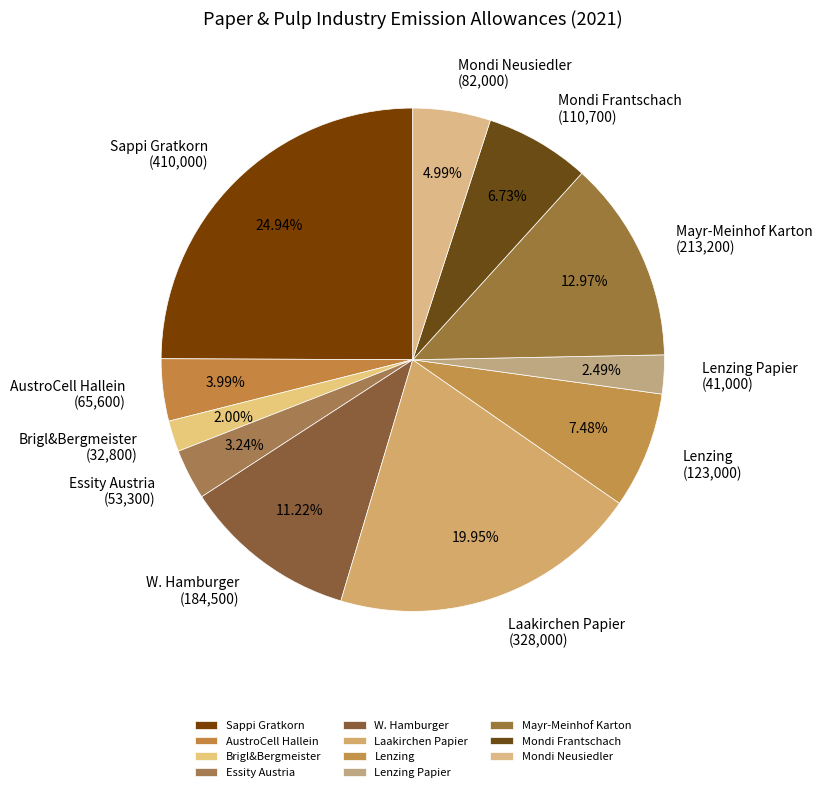

What is the ratio of the value at Sappi Gratkorn (410,000) to the value at Mayr-Meinhof Karton (213,200)?

1.9